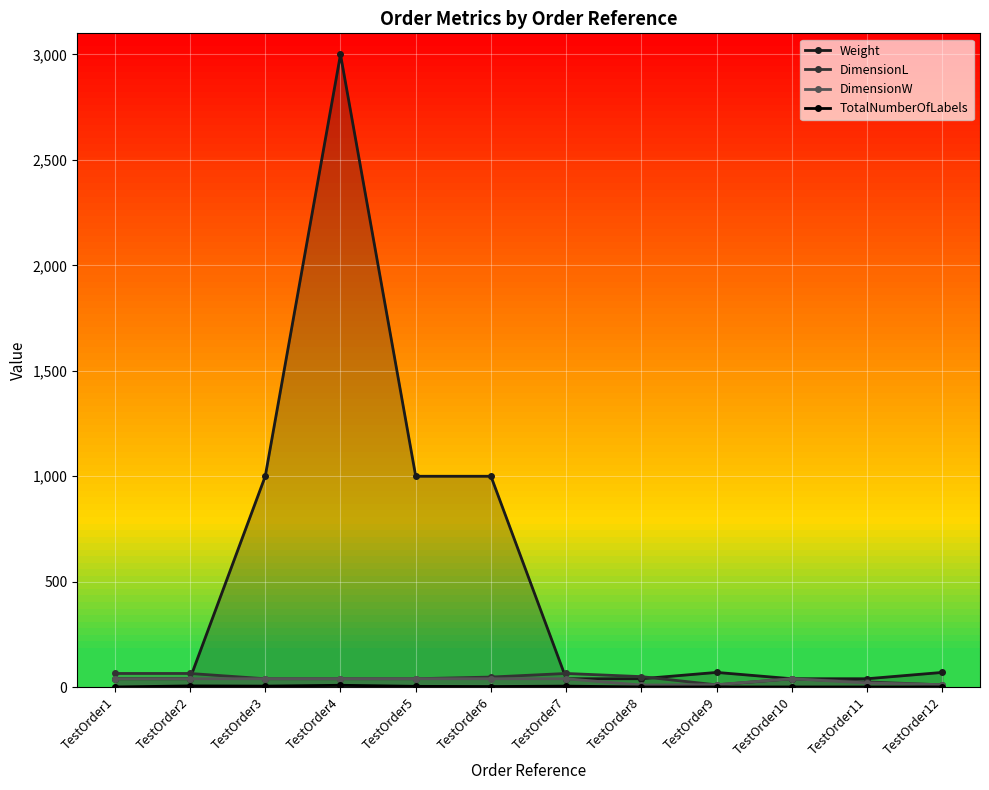

Where is the first local maximum for DimensionW?

TestOrder10